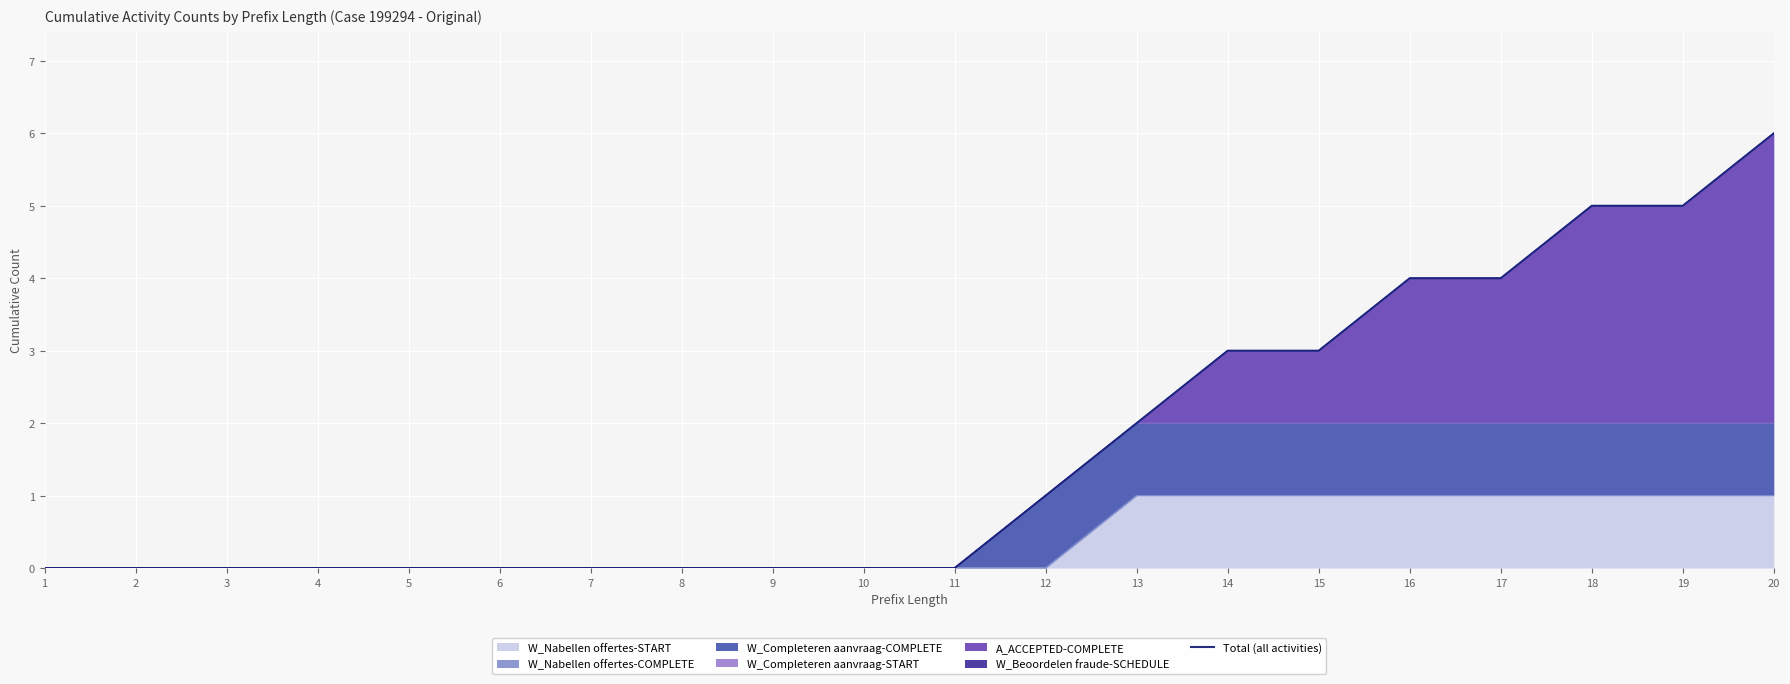

Rank the categories by value from lowest to highest.

1, 2, 3, 4, 5, 6, 7, 8, 9, 10, 11, 12, 13, 14, 15, 16, 17, 18, 19, 20